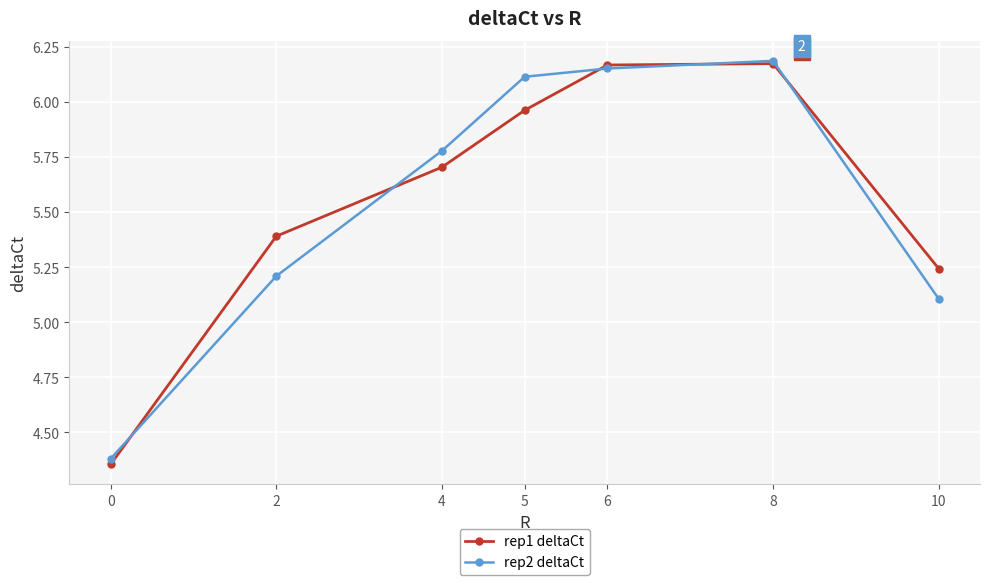

How many interior local peaks does the rep1 deltaCt series have?

1